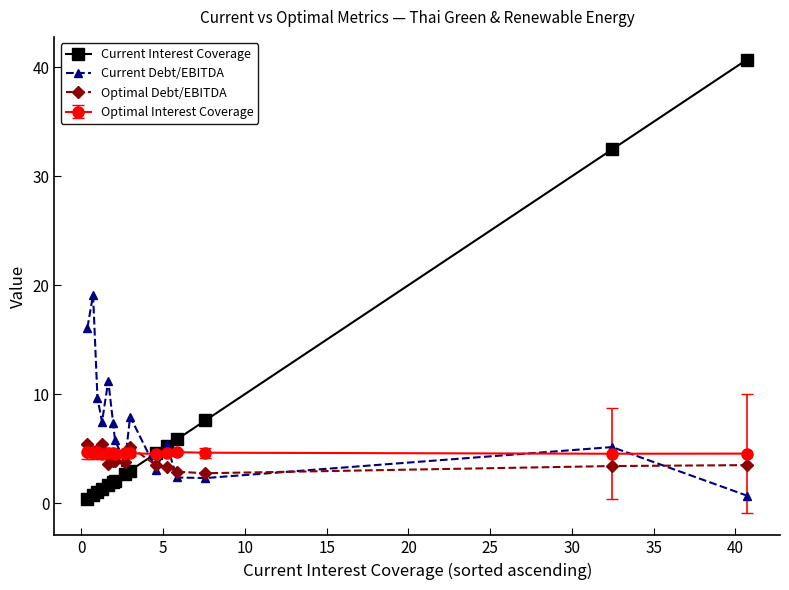

What is the lowest value of the Optimal Debt/EBITDA series?

2.7